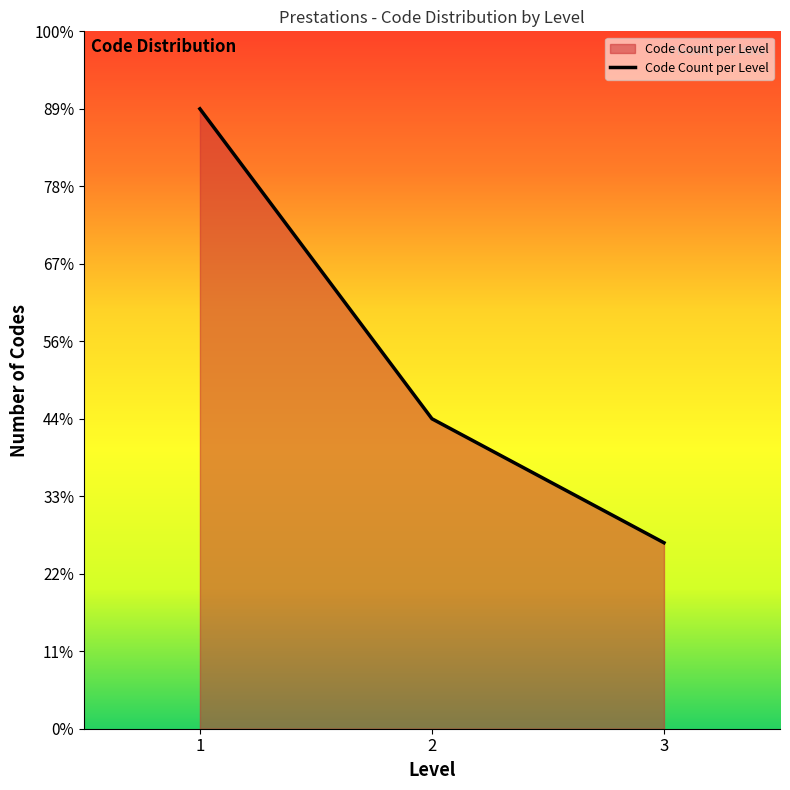

Reading left to right, list all the values displayed in this chart.

1=40	2=20	3=12